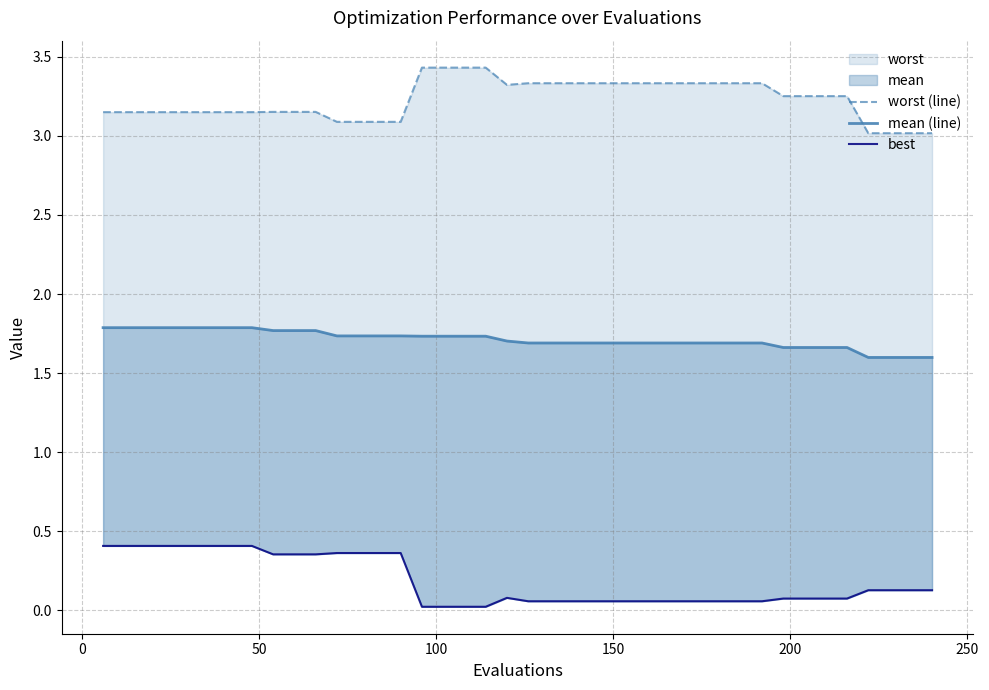

The worst (line) series shows 4.6 at 39. True or false?

False